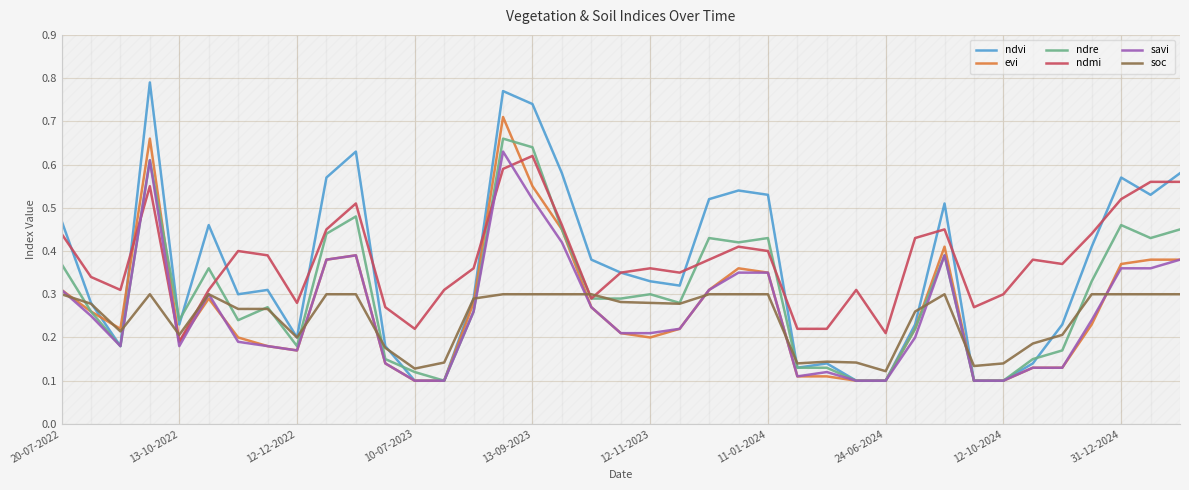

Which series has the largest range (max minus min)?

ndvi